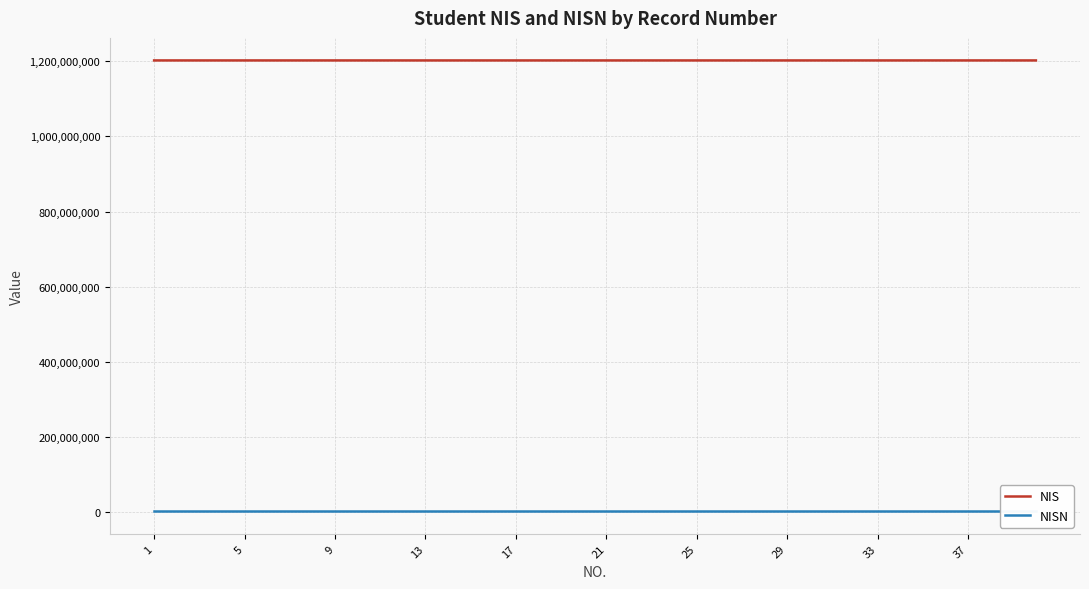

List the series in order of their overall mean, highest first.

NIS, NISN